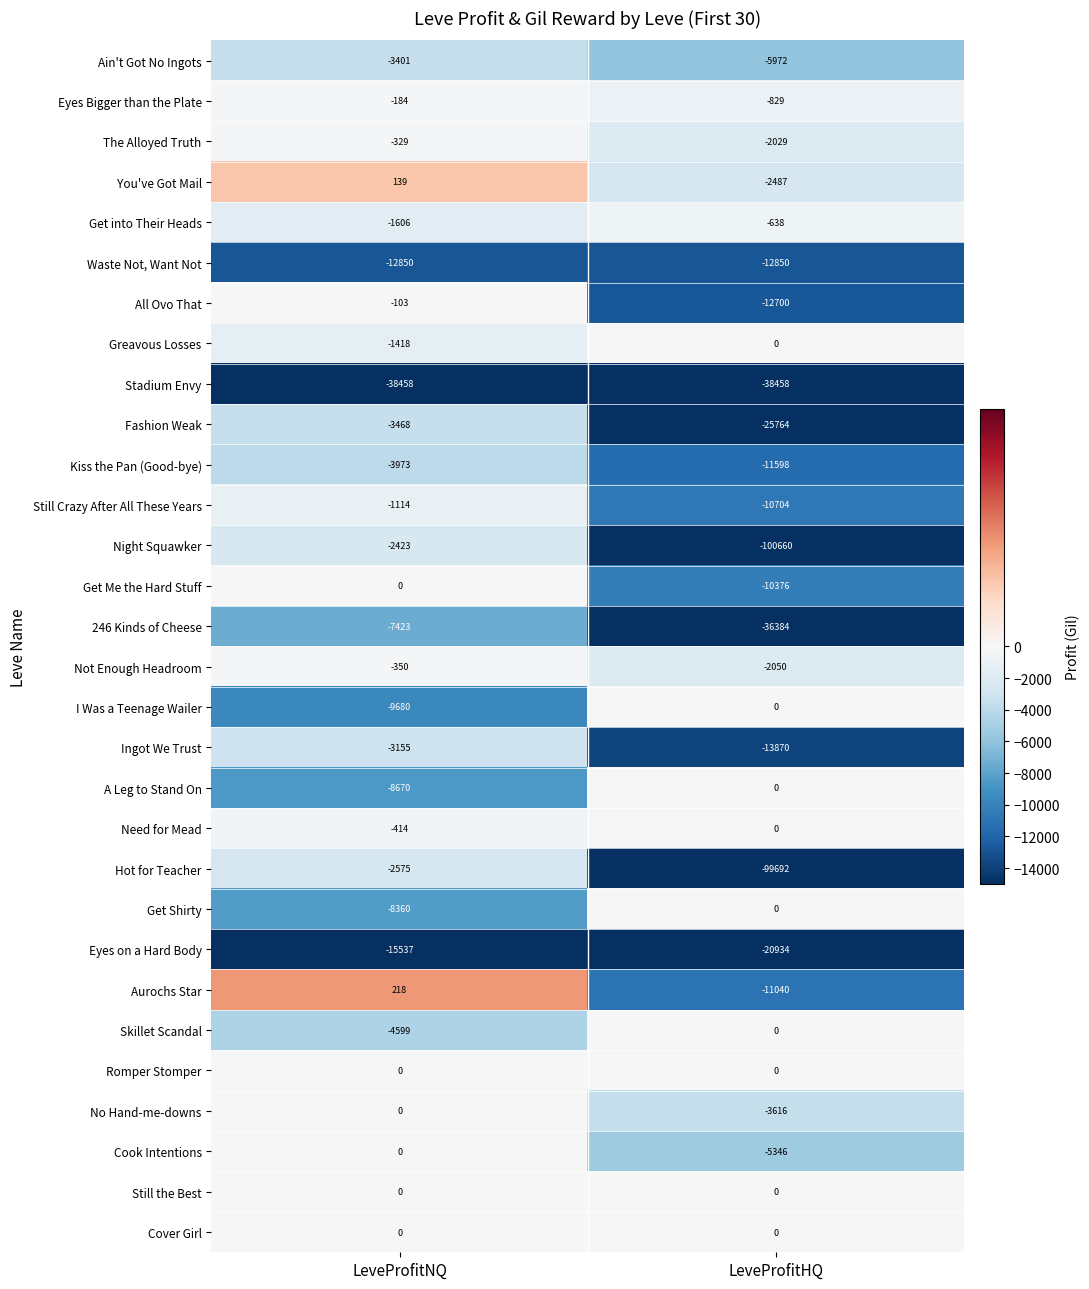

Which series has the widest spread of values?

Night Squawker